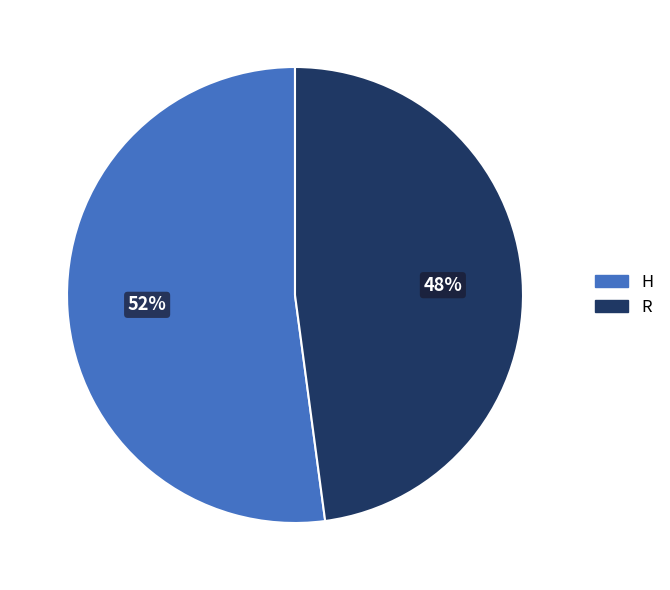

To the nearest percent, what is the combined percentage of R and H?

100%